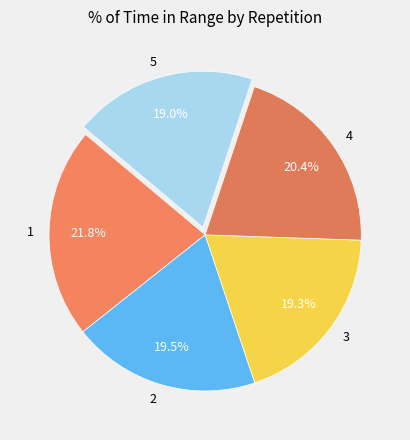

What percentage is NOT represented by 5?

81.0%